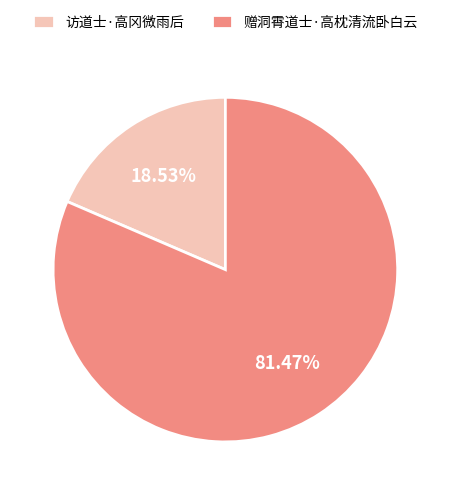

Rank the categories by value from highest to lowest.

赠洞霄道士·高枕清流卧白云, 访道士·高冈微雨后